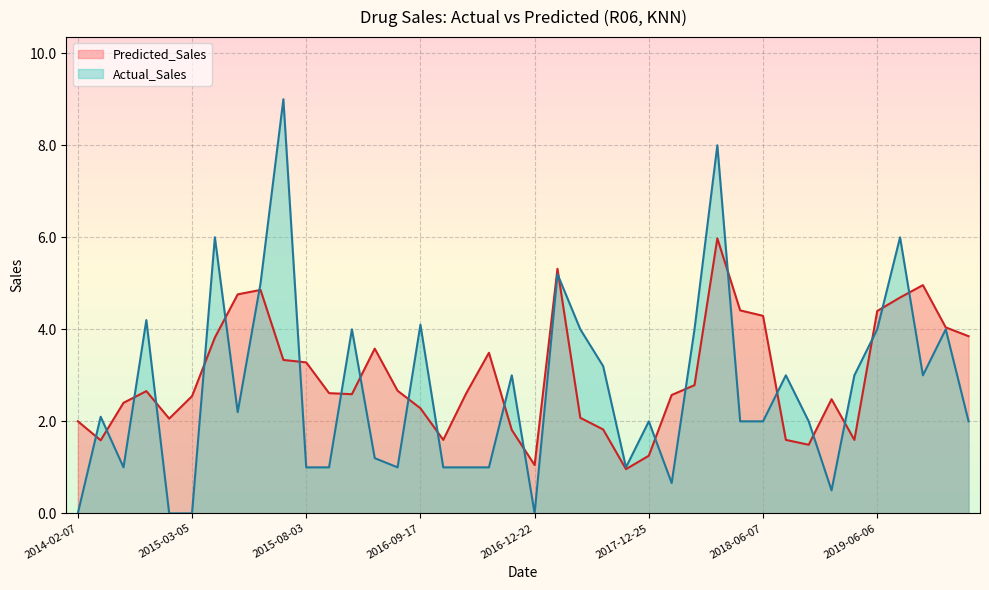

What is the sum of the Predicted_Sales values at 2017-11-04 and 2015-05-18?

6.6